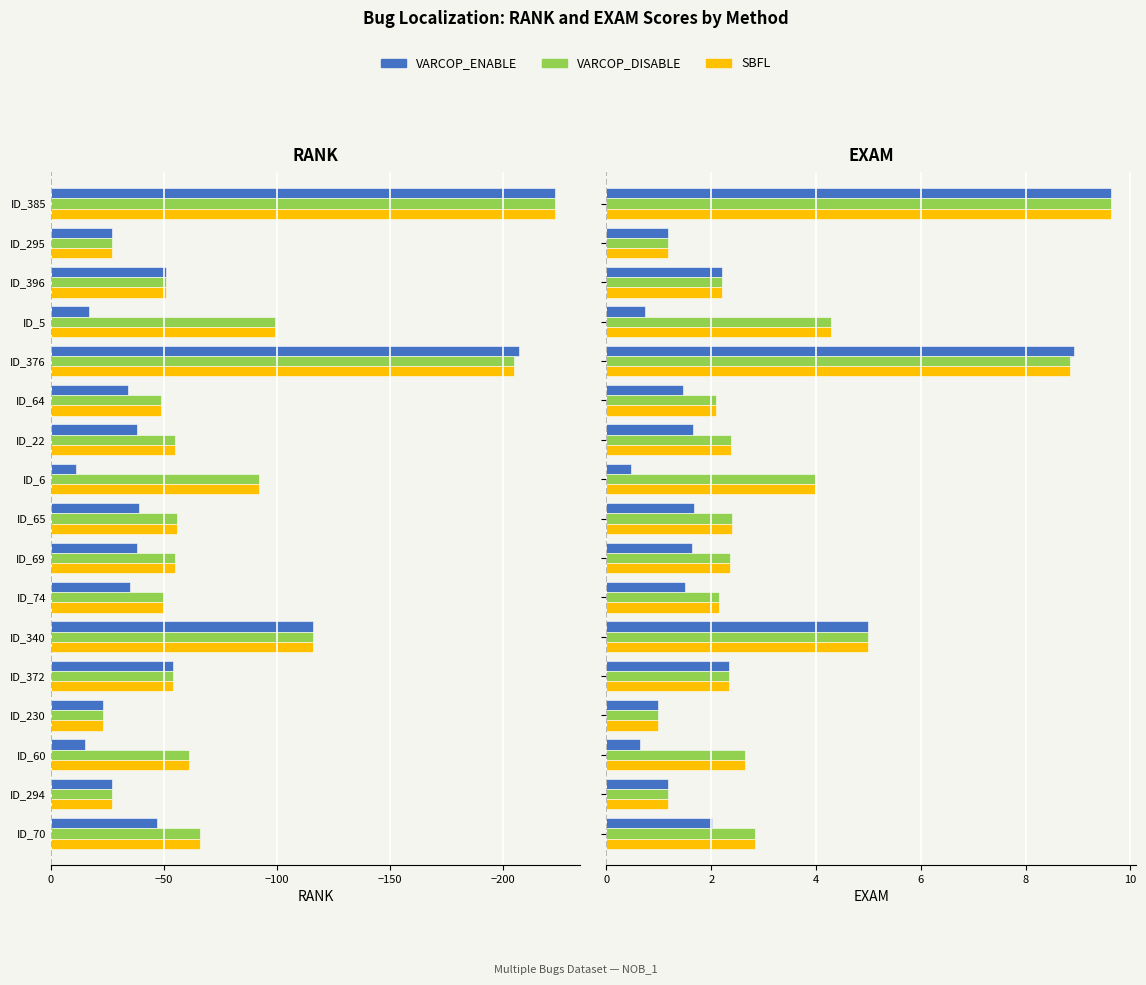

How many bars are there in total?

102